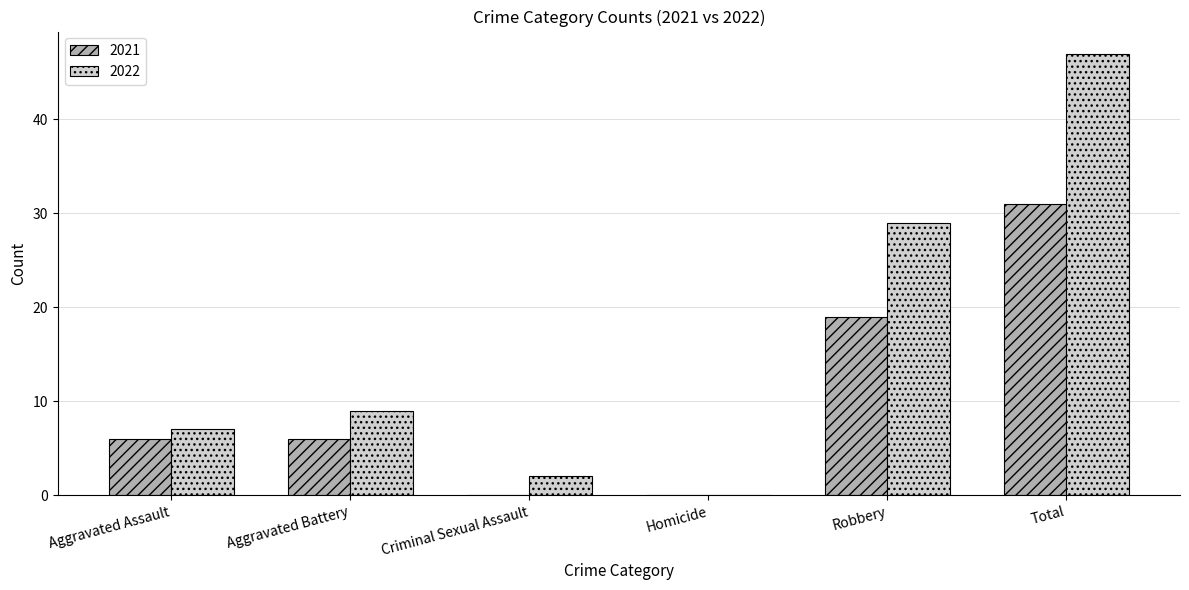

Is it true that 2021 equals 55 at Total?

False